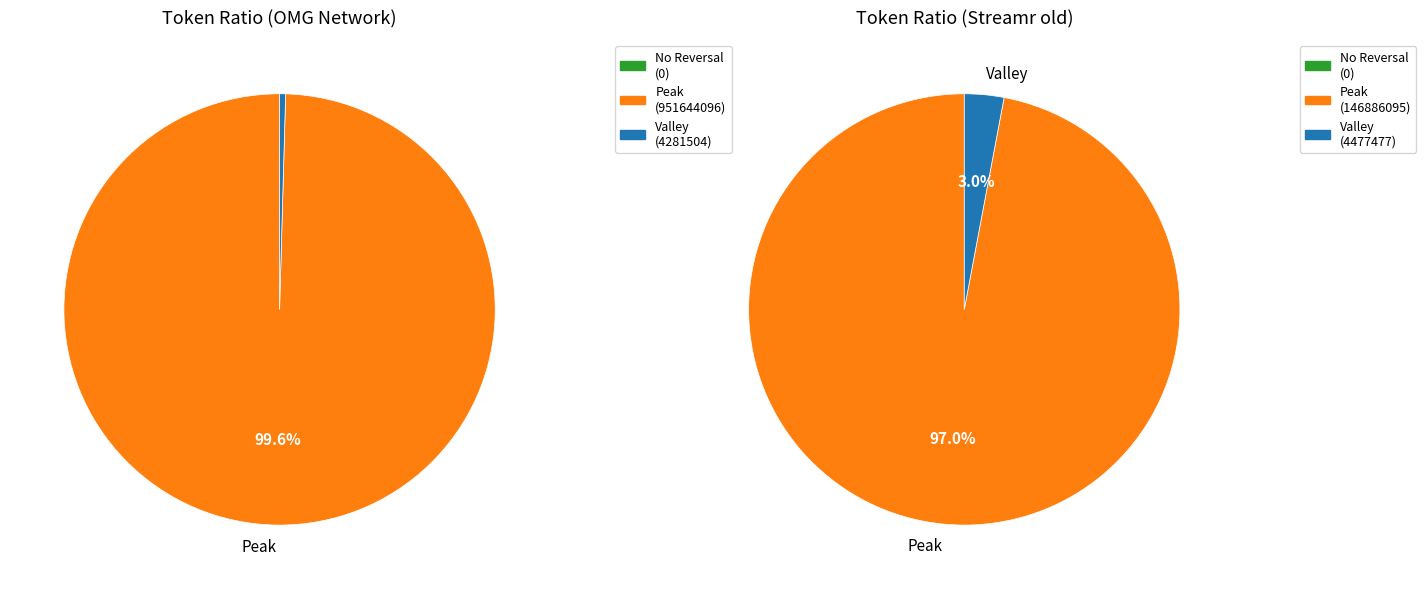

How many slices are in this pie chart?

2